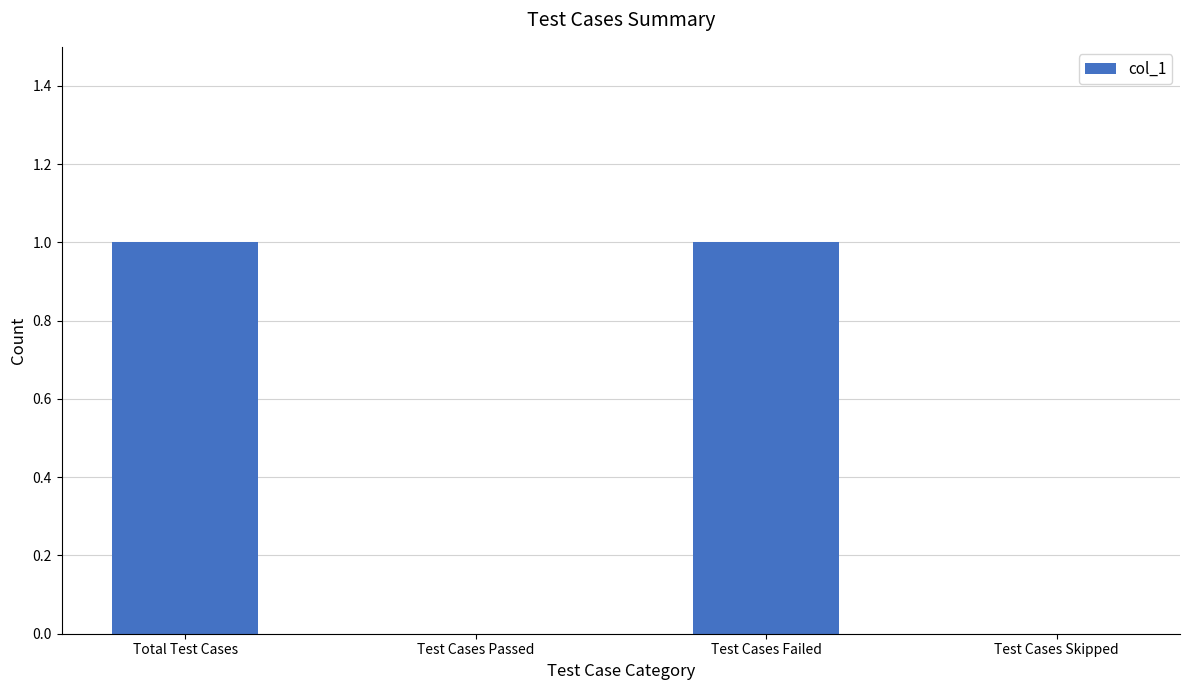

What is the sum of all values?

2